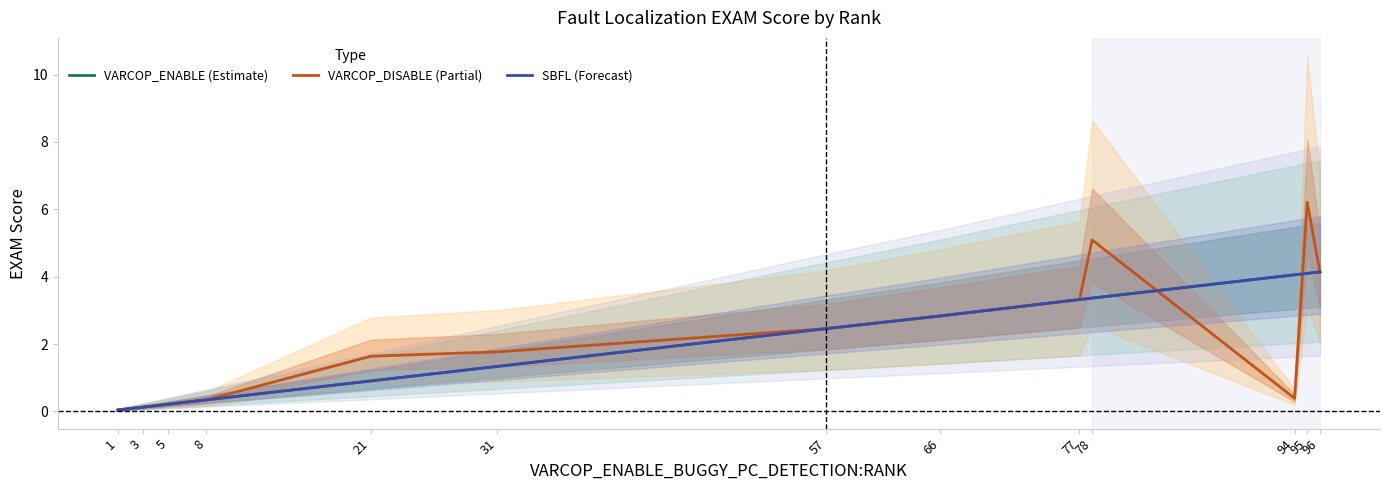

At which label does VARCOP_ENABLE (Estimate) first exceed 2?

57